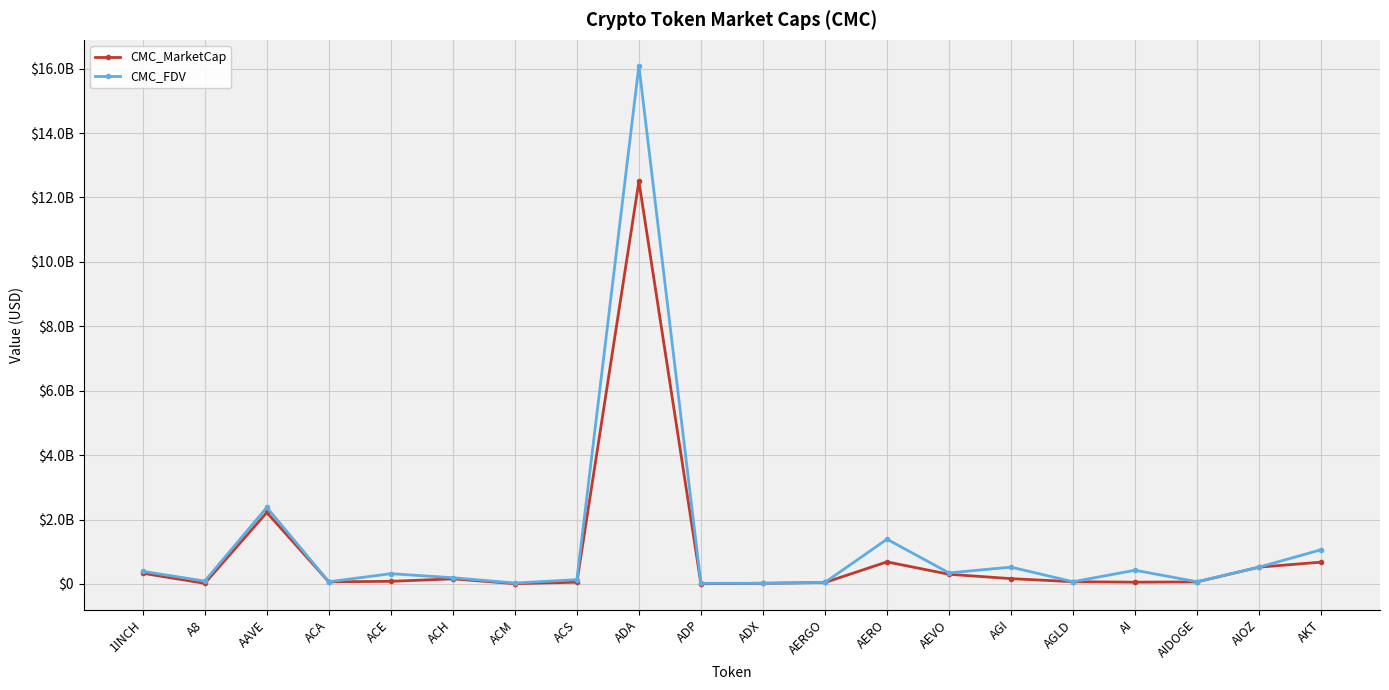

Read the CMC_FDV value at A8.

88535272.5